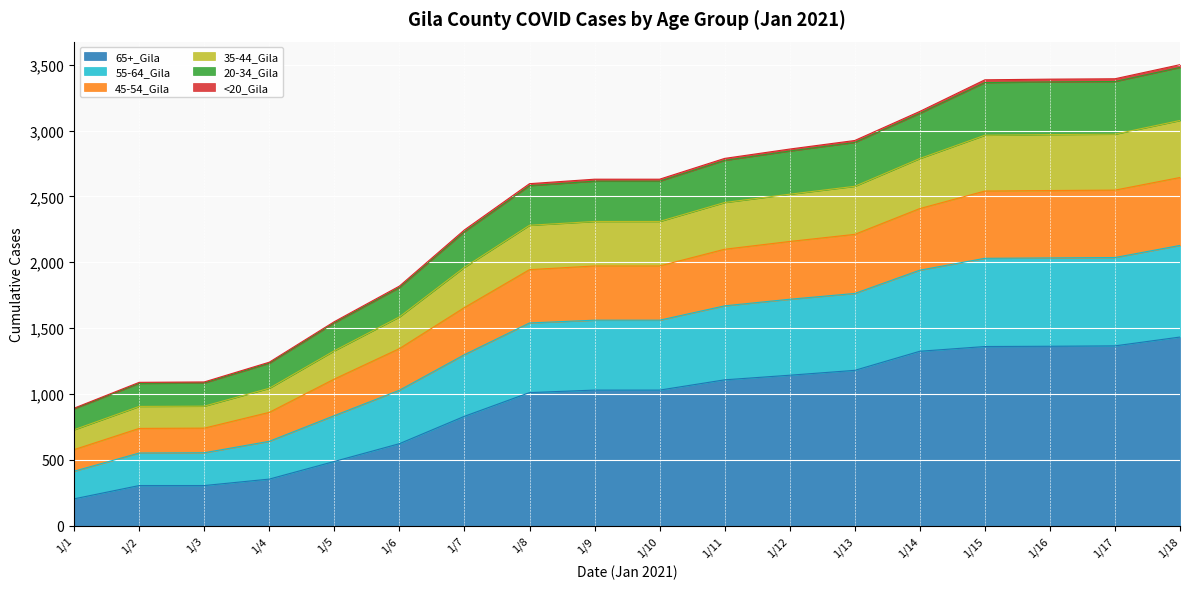

How many lines are shown in the chart?

6